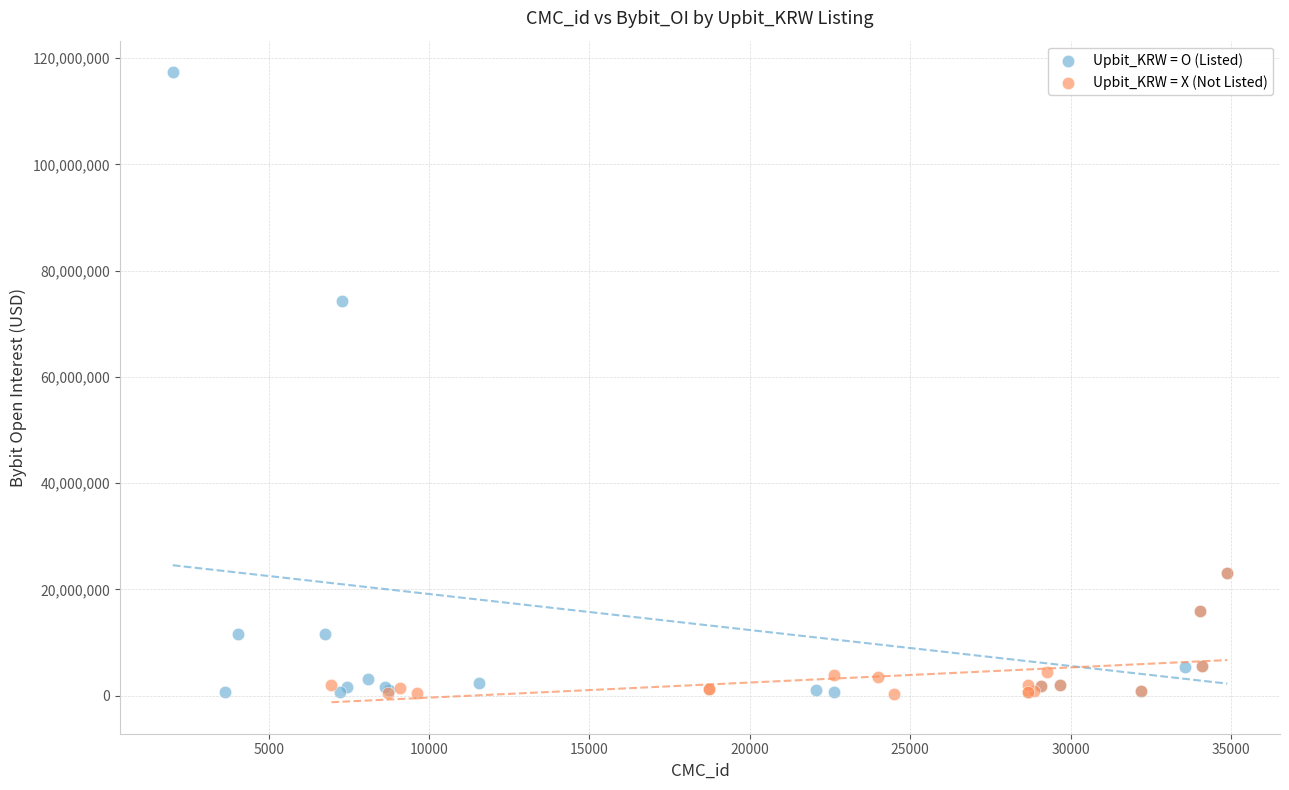

Which series contains the highest Y value?

Upbit_KRW = O (Listed)